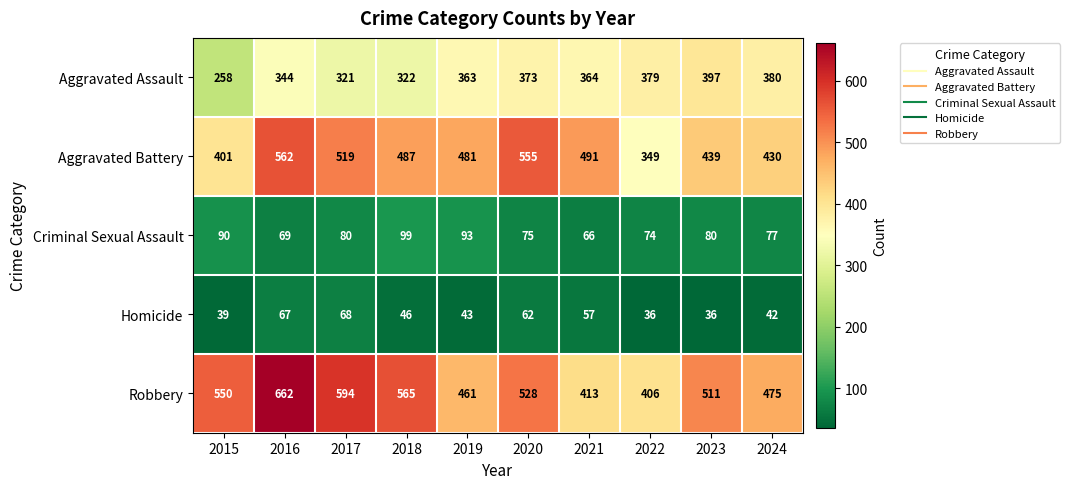

Which series has the largest range (max minus min)?

Robbery